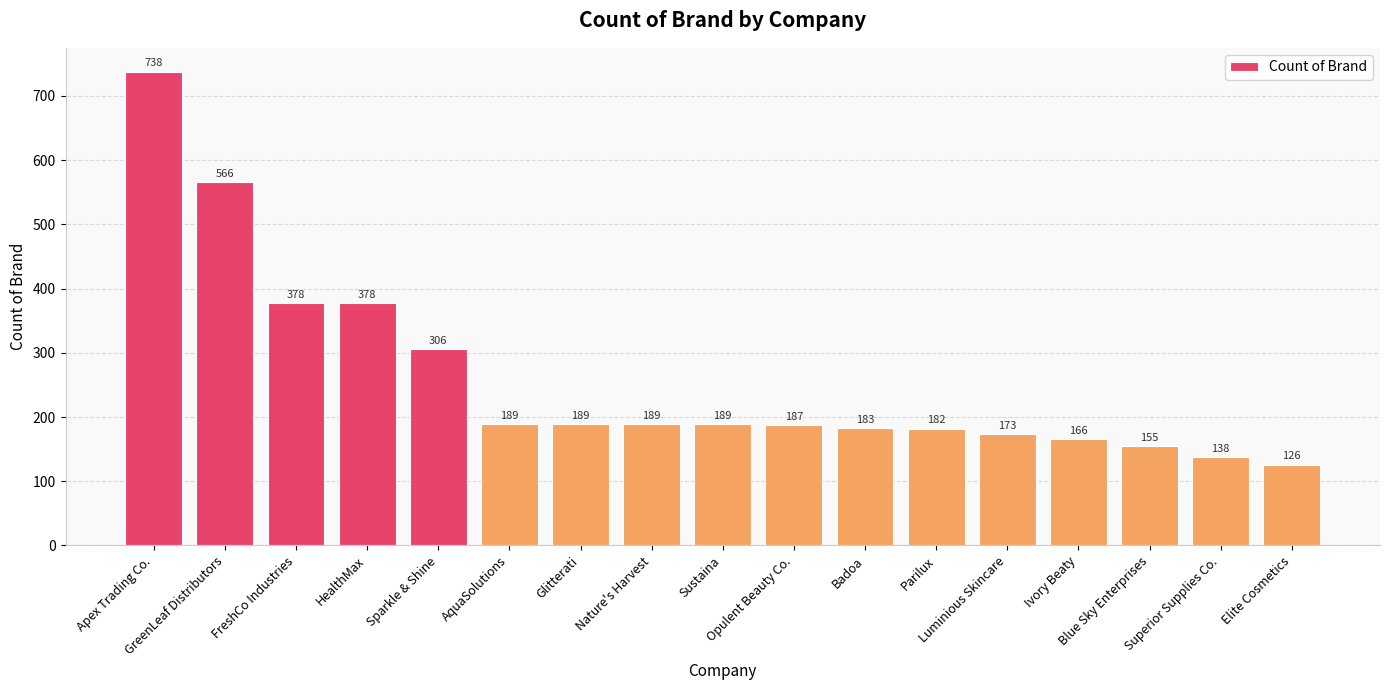

What is the ratio of the value at Nature's Harvest to the value at AquaSolutions?

1.0